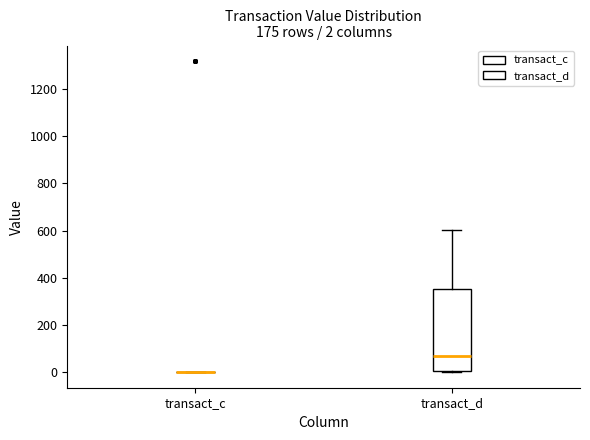

Comparing the boxes themselves (not the whiskers), which one is the tallest?

transact_d